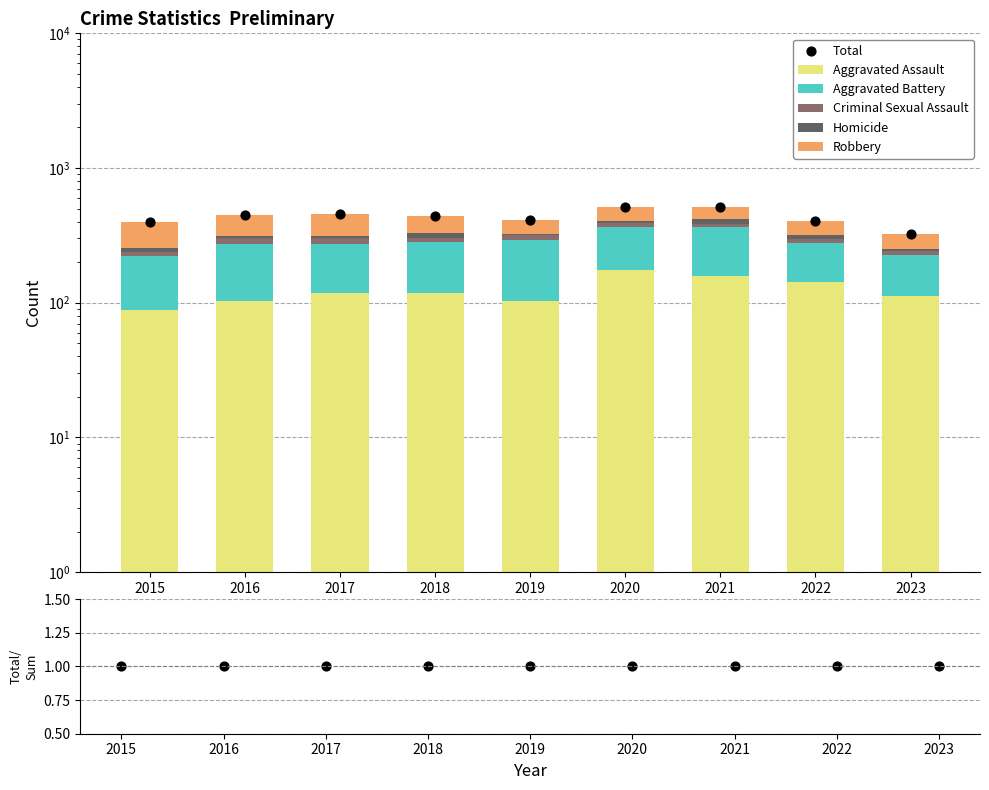

At how many categories does at least one series exceed 112?

9